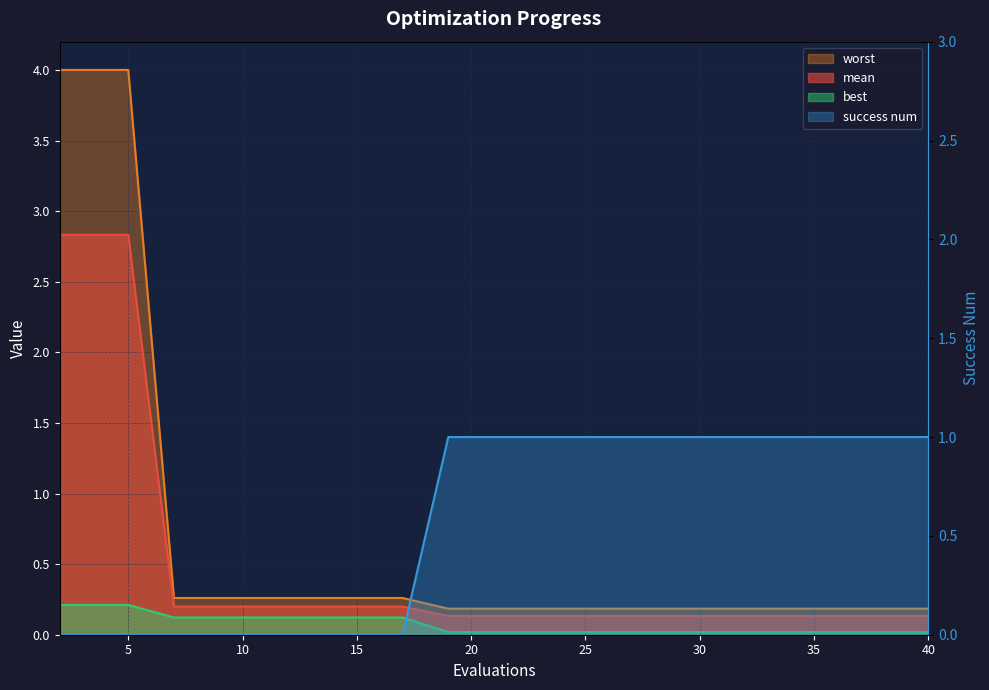

What is the sum of all best values?

1.6